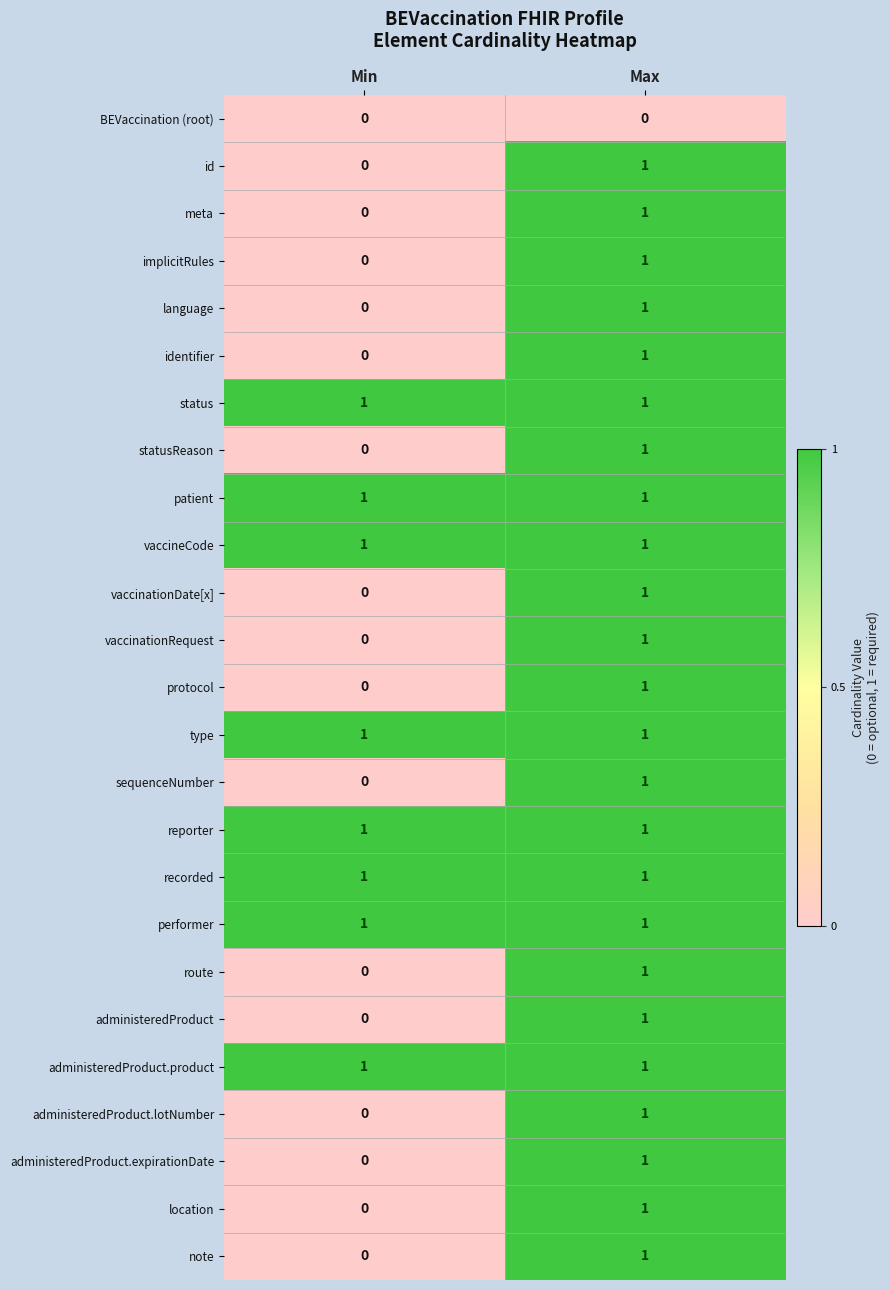

List the labels in order of administeredProduct.lotNumber value, smallest first.

Min, Max